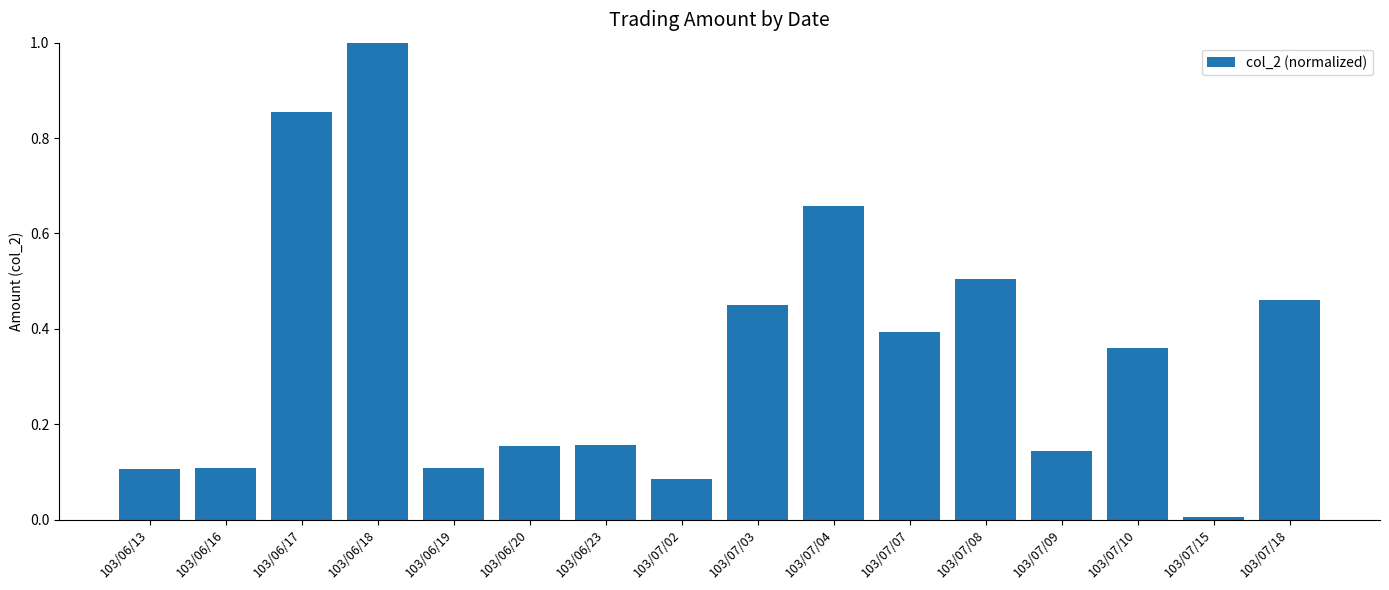

What is the label of the 4th bar from the left?

103/06/18